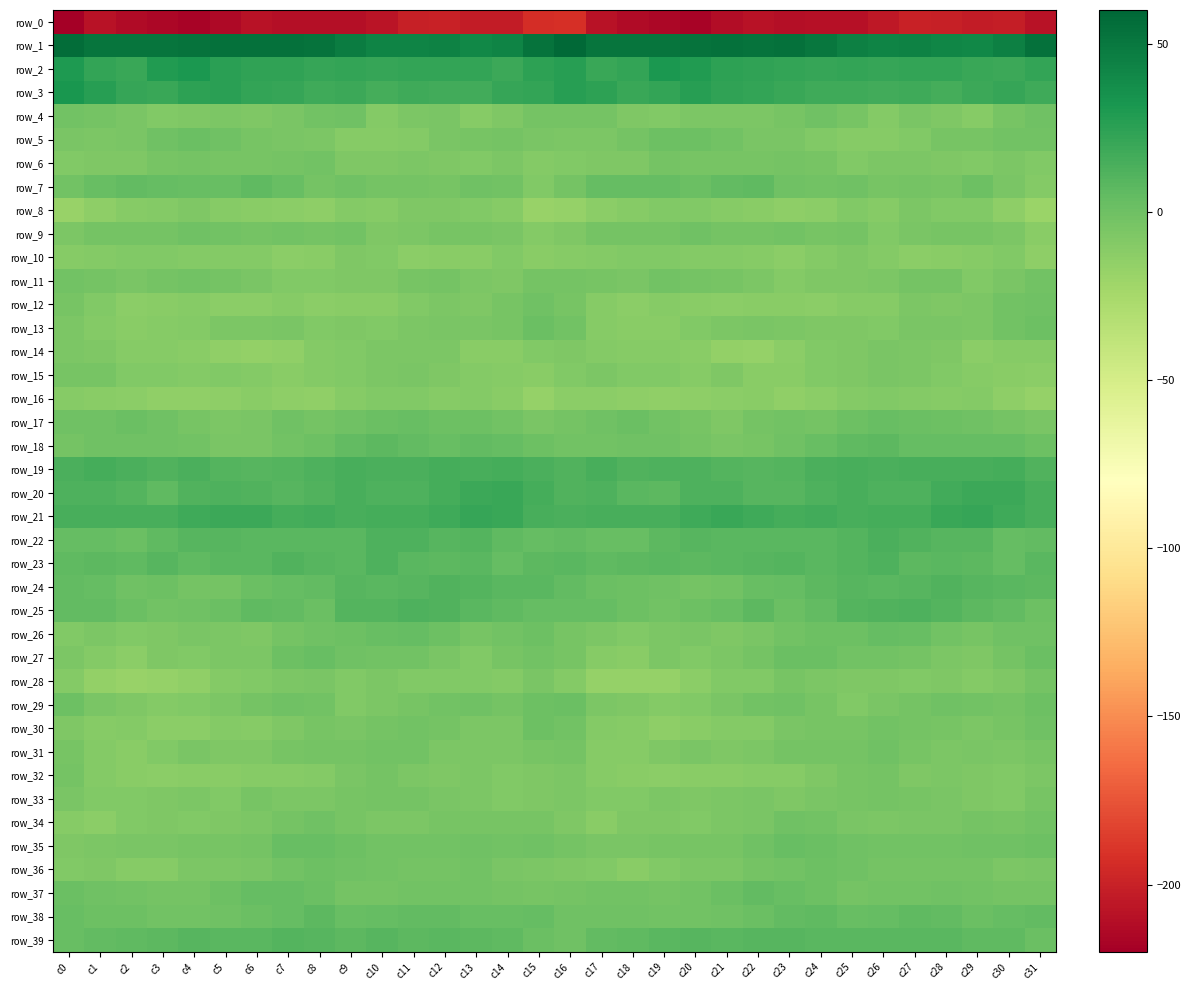

Is the value of row_28 at c27 greater than the value of row_30 at c4?

Yes